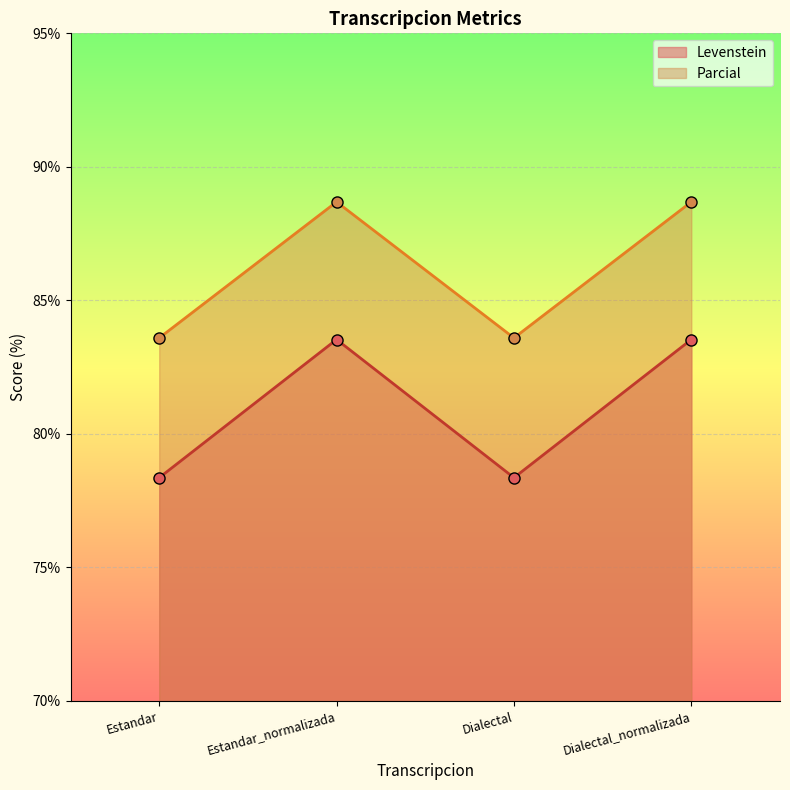

The Levenstein series shows 83.5 at Estandar_normalizada. True or false?

True